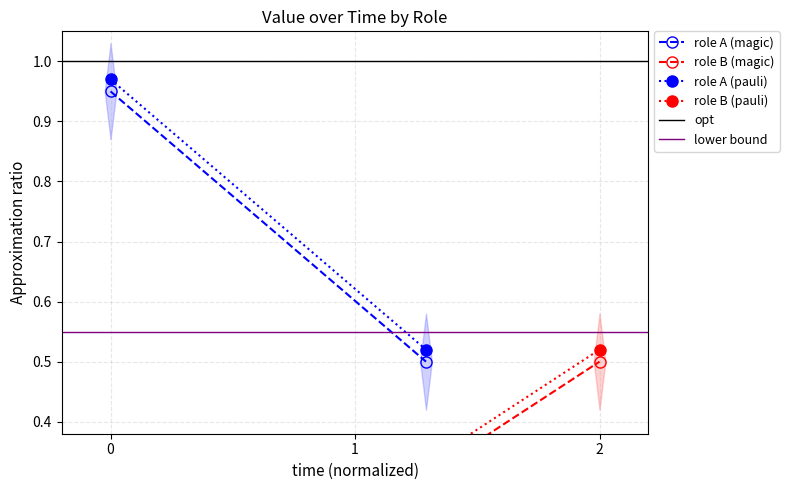

How many series are shown in this chart?

6